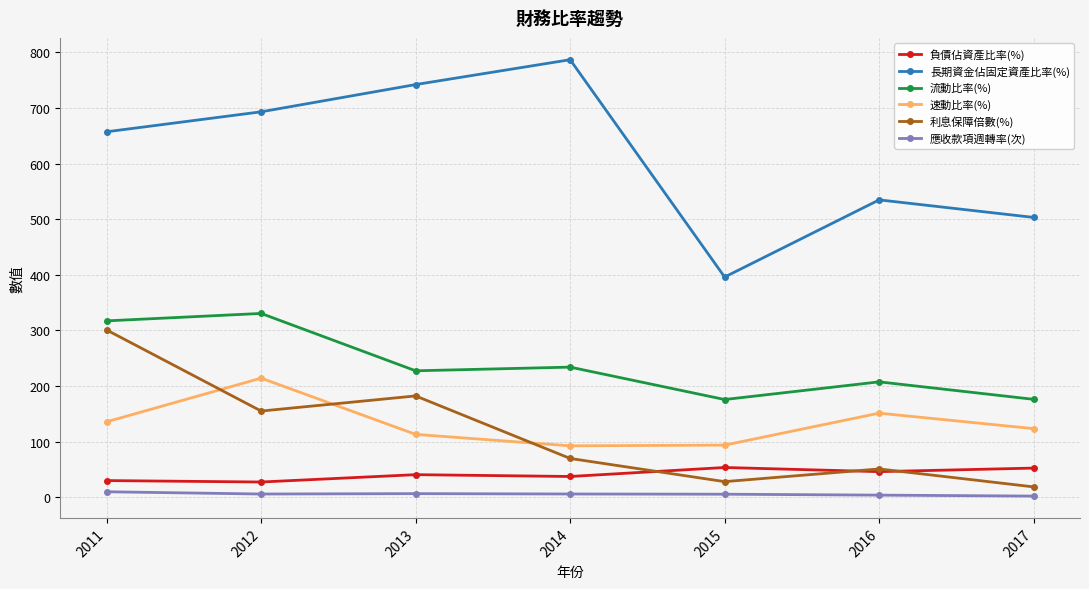

True or false: 負債佔資產比率(%) and 流動比率(%) cross at least once.

False